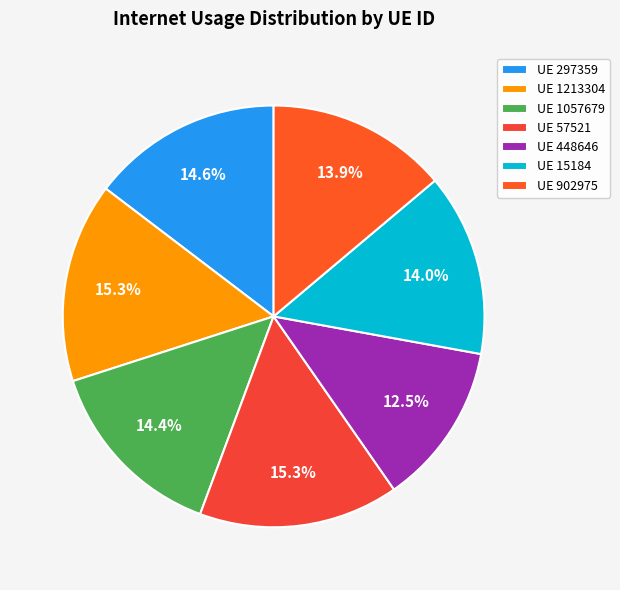

How many slices are in this pie chart?

7